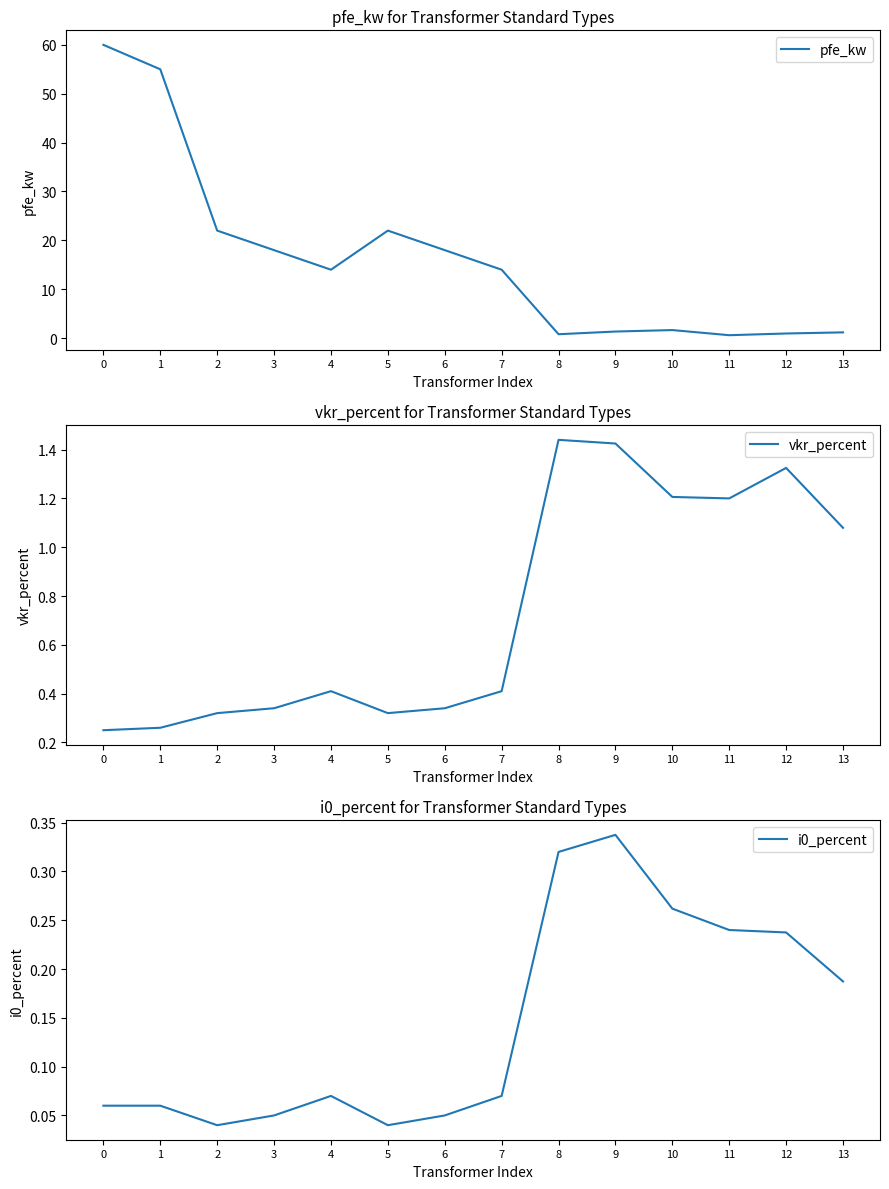

At which category does vkr_percent reach its first local peak?

4